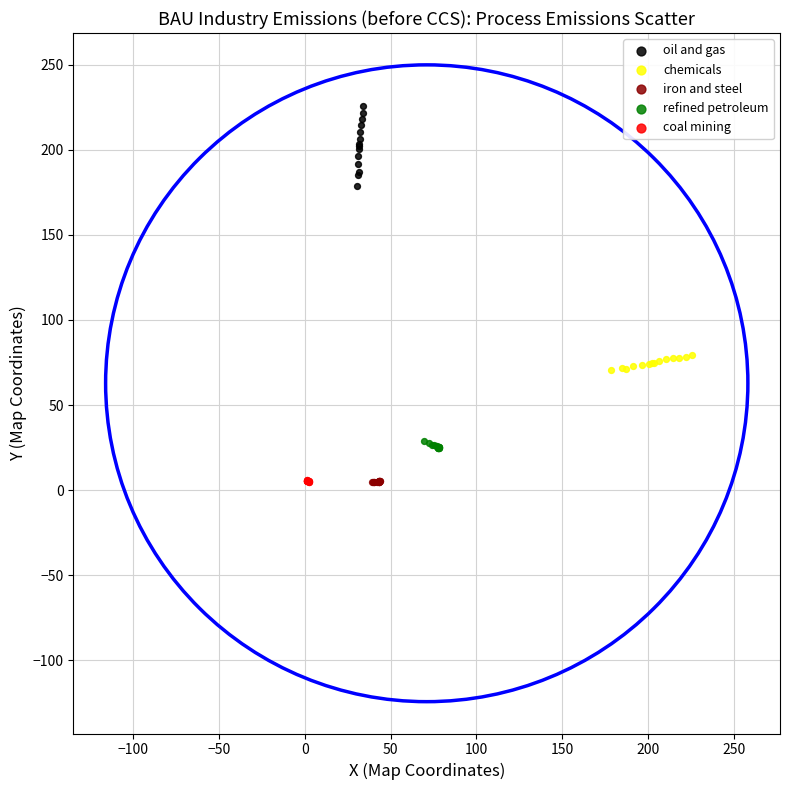

Which series has the largest Y range (max minus min)?

oil and gas